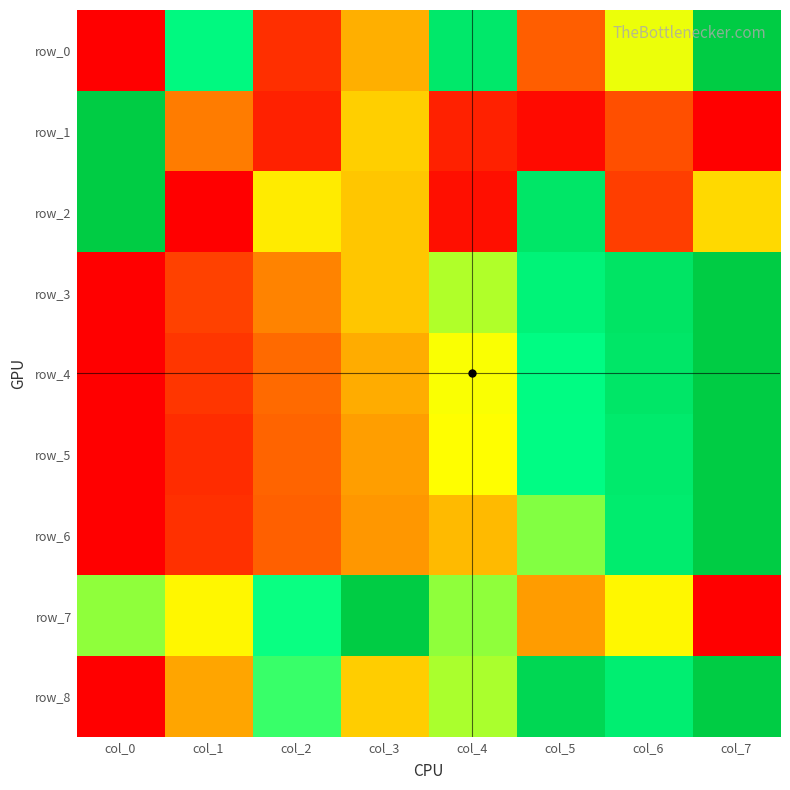

What value does the row_2 series have at col_5?

0.8